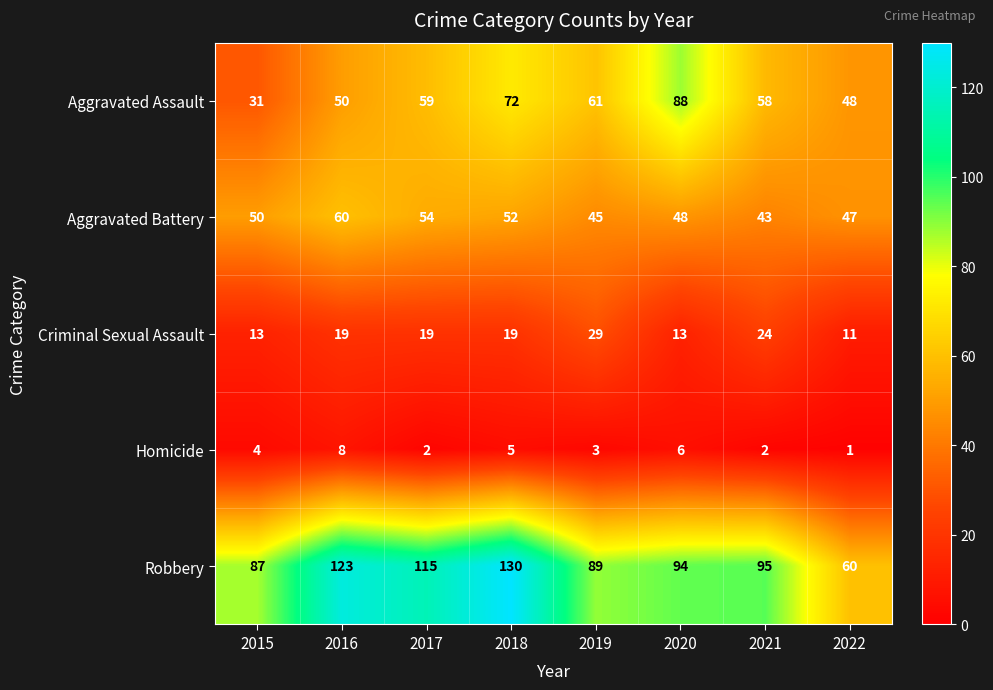

The Homicide series shows 6 at 2020. True or false?

True